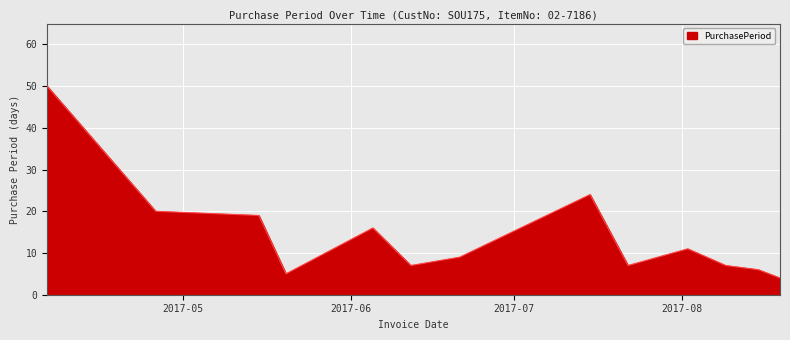

What is the maximum value shown in the chart?

50